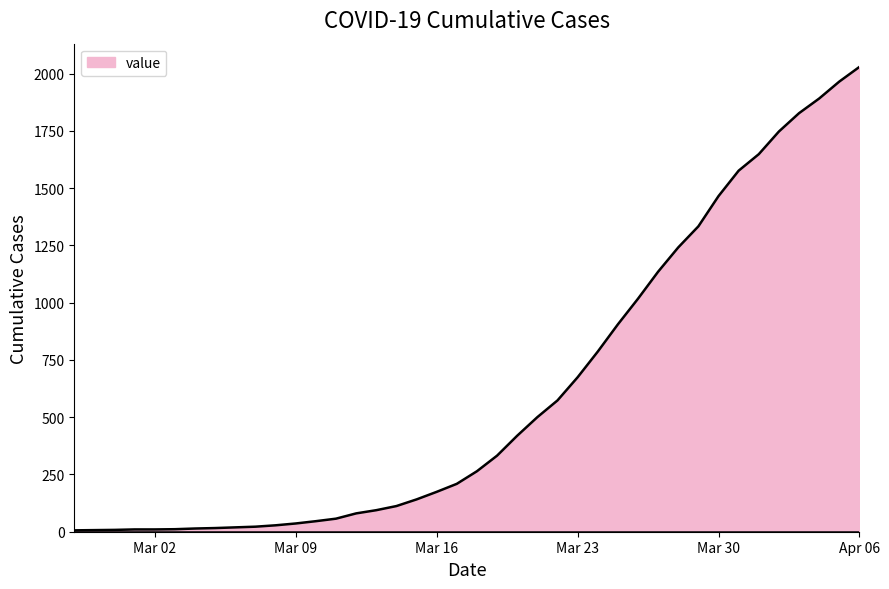

What is the greatest value displayed?

2029